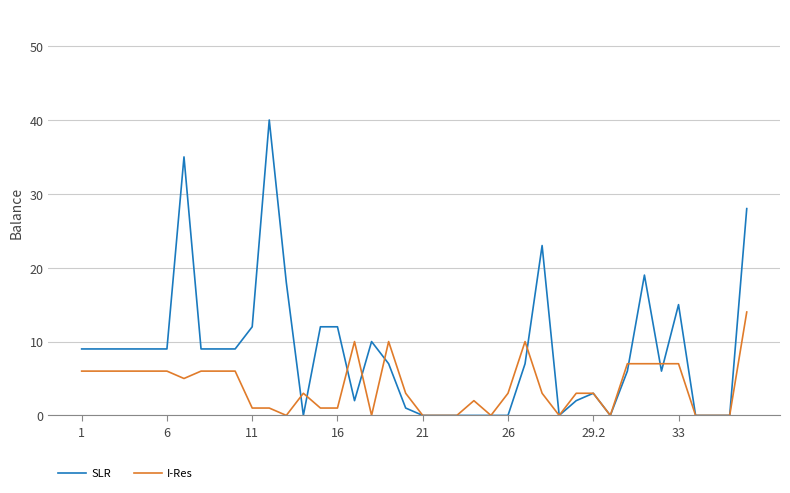

What is the sum of all SLR values?

339